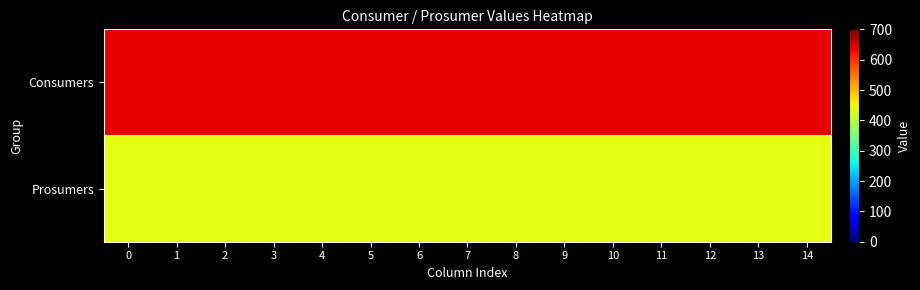

What is the difference between the highest and lowest values at 7?

195